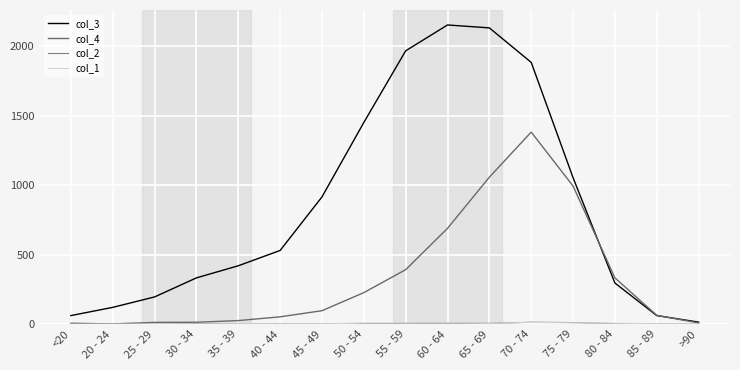

What is the difference between the second highest and minimum values in the col_3 series?

2115